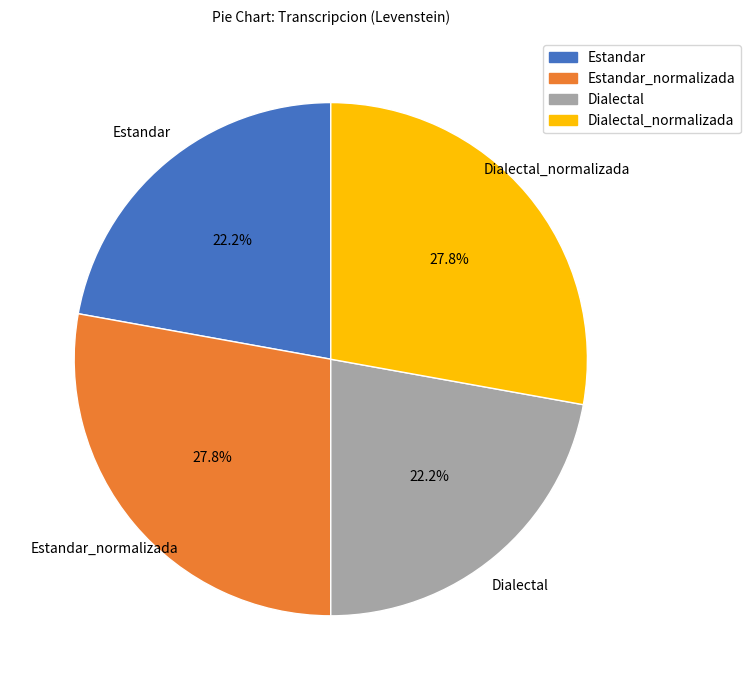

How many segments does this pie chart have?

4